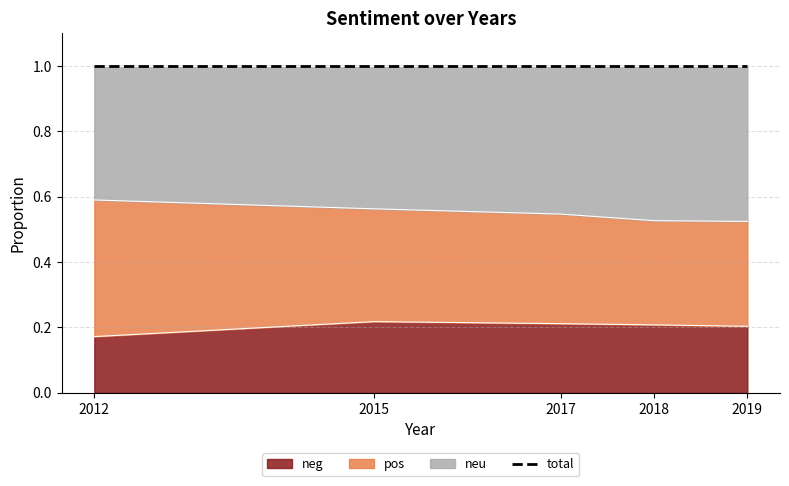

At which label does neg reach its minimum?

2012